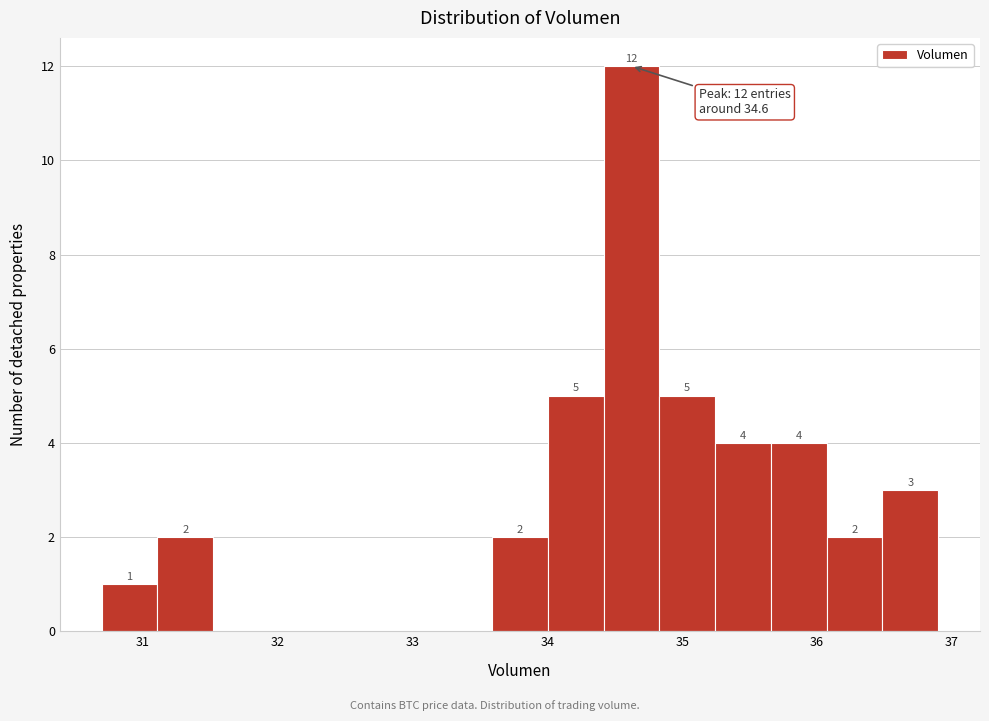

Over which range of the x-axis is the bar tallest?

34.4 to 34.8